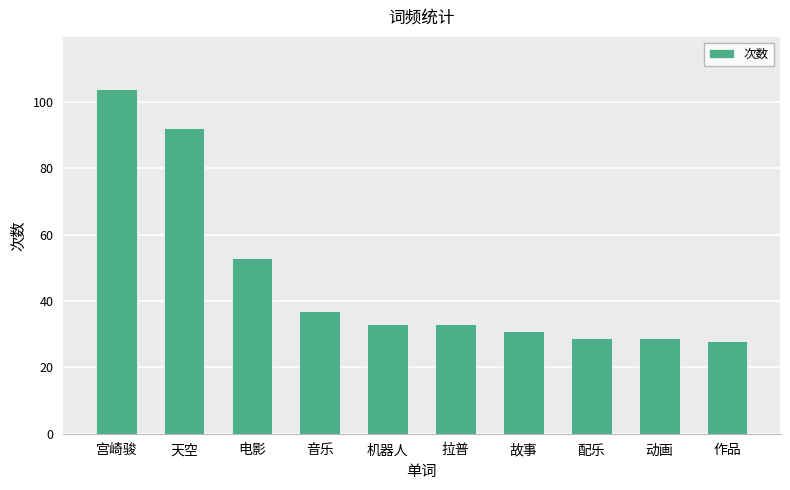

What is the smallest value displayed?

28